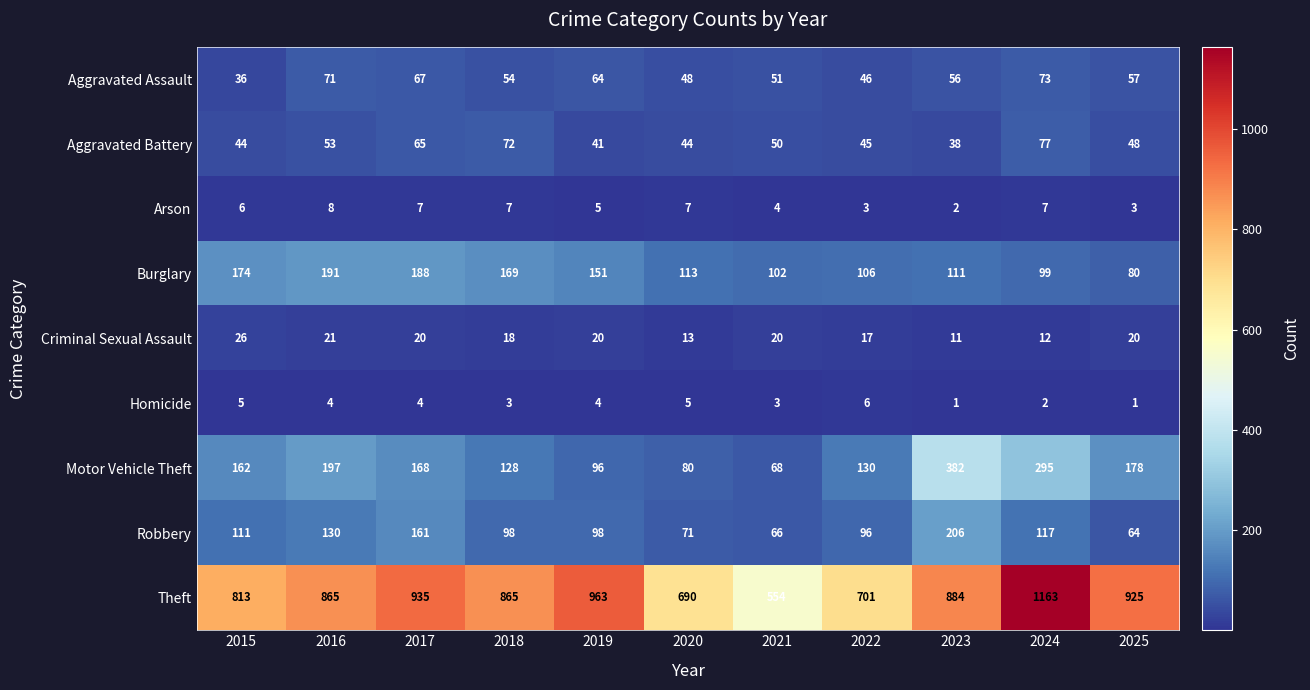

Which category has the lowest value in the Motor Vehicle Theft series?

2021